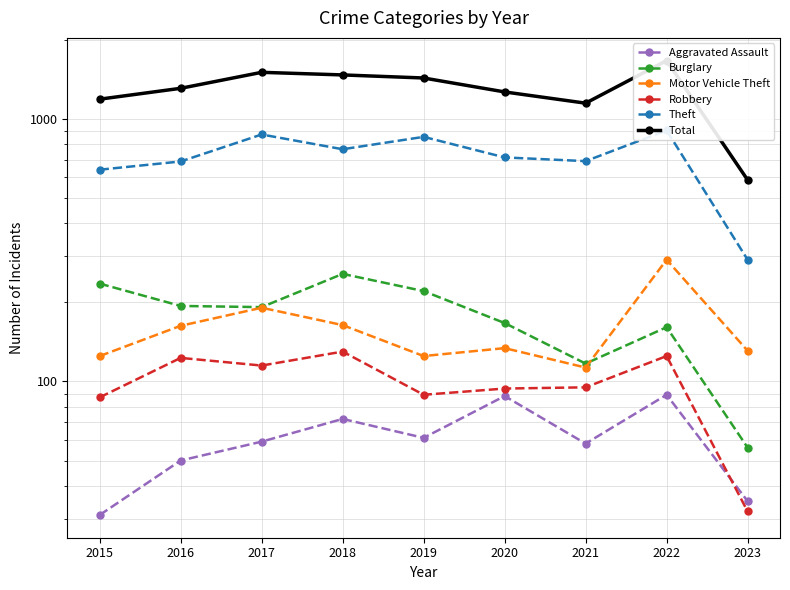

Reading right to left, transcribe all the data shown in this chart.

Aggravated Assault: 2023=35	2022=89	2021=58	2020=88	2019=61	2018=72	2017=59	2016=50	2015=31
Burglary: 2023=56	2022=161	2021=117	2020=167	2019=221	2018=257	2017=192	2016=194	2015=236
Motor Vehicle Theft: 2023=131	2022=291	2021=113	2020=134	2019=125	2018=164	2017=191	2016=163	2015=125
Robbery: 2023=32	2022=125	2021=95	2020=94	2019=89	2018=130	2017=115	2016=123	2015=87
Theft: 2023=291	2022=905	2021=691	2020=714	2019=855	2018=767	2017=873	2016=689	2015=641
Total: 2023=586	2022=1669	2021=1149	2020=1268	2019=1433	2018=1472	2017=1506	2016=1309	2015=1190